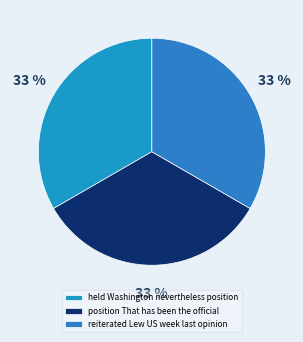

Approximately how many times larger is the value at held Washington nevertheless position compared to position That has been the official?

1.0